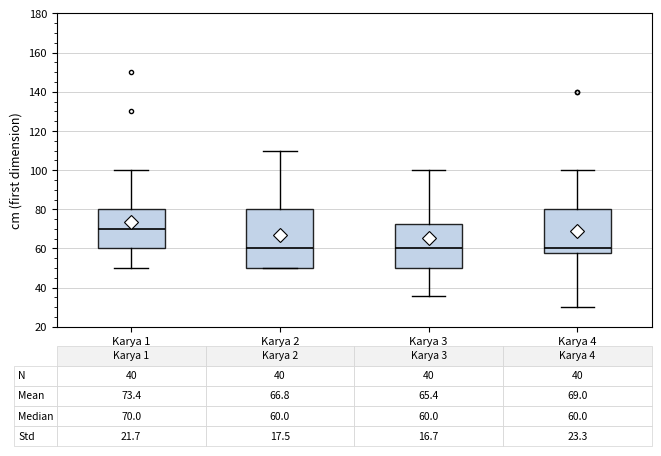

Comparing the boxes themselves (not the whiskers), which one is the tallest?

Karya 2